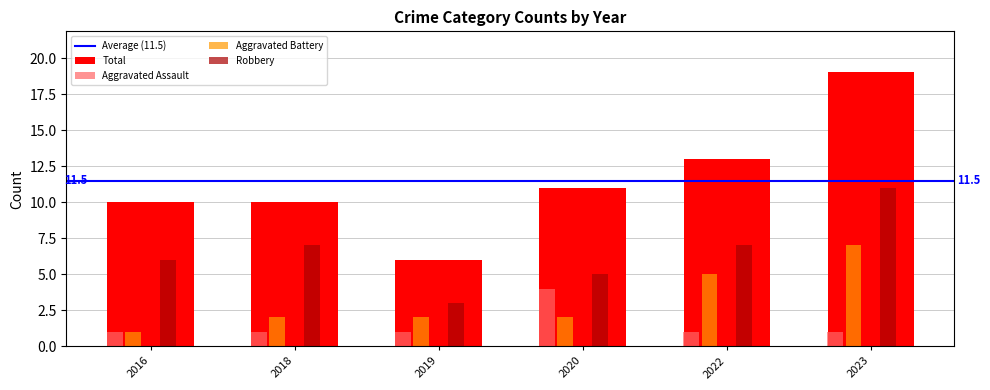

What is the maximum value for Aggravated Assault?

4